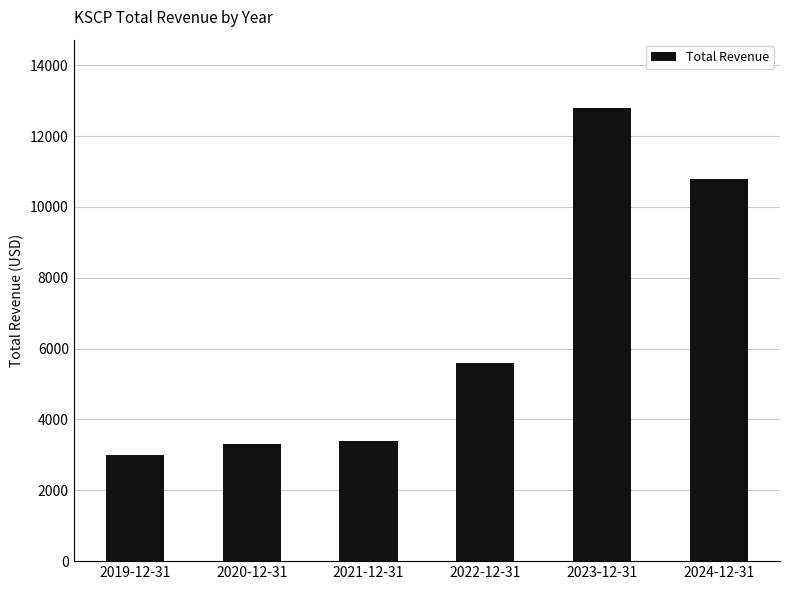

Are the bars grouped side by side (vs. stacked)?

No